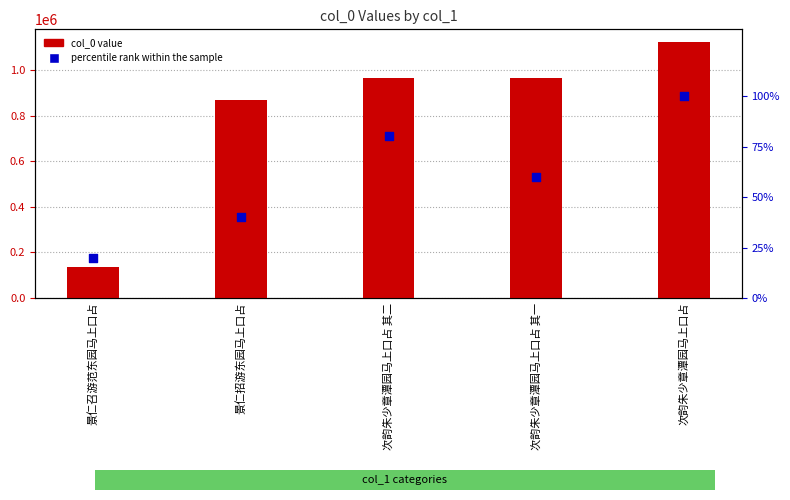

What are all the series names shown in the legend?

col_0 value, percentile rank within the sample